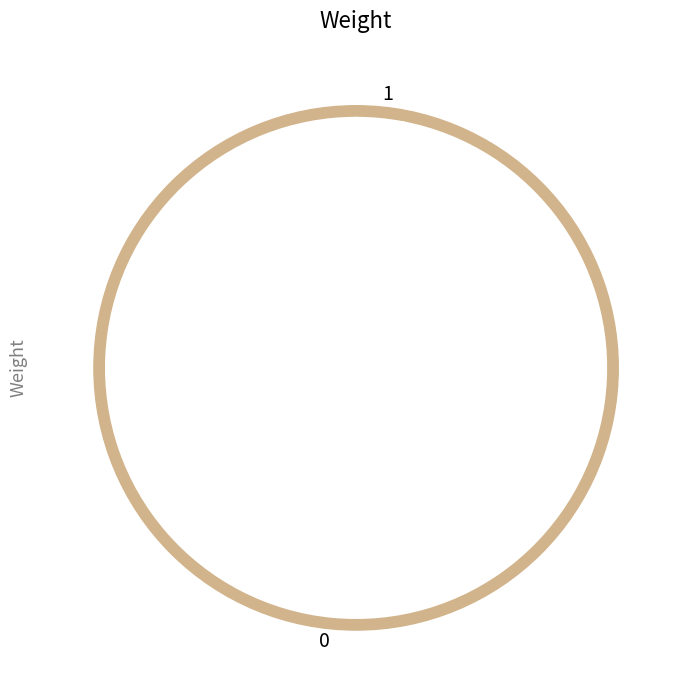

The 0 slice represents 97% of the pie. True or false?

True